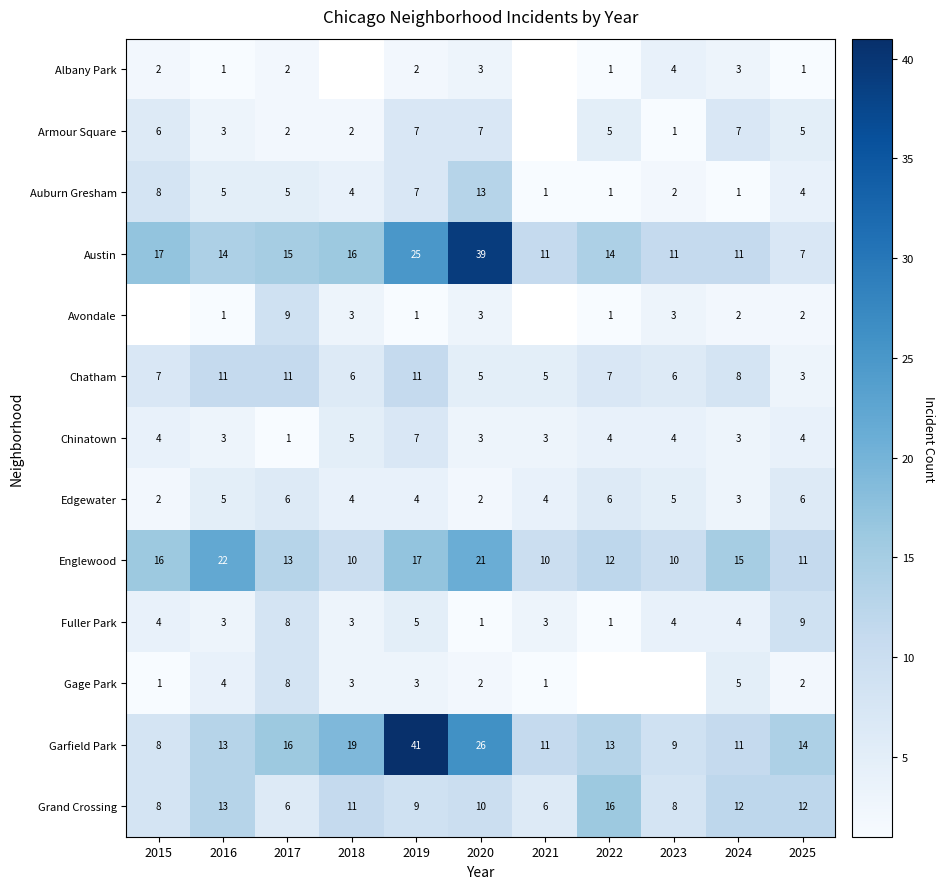

Is the value of Fuller Park at 2015 greater than the value of Chatham at 2022?

No